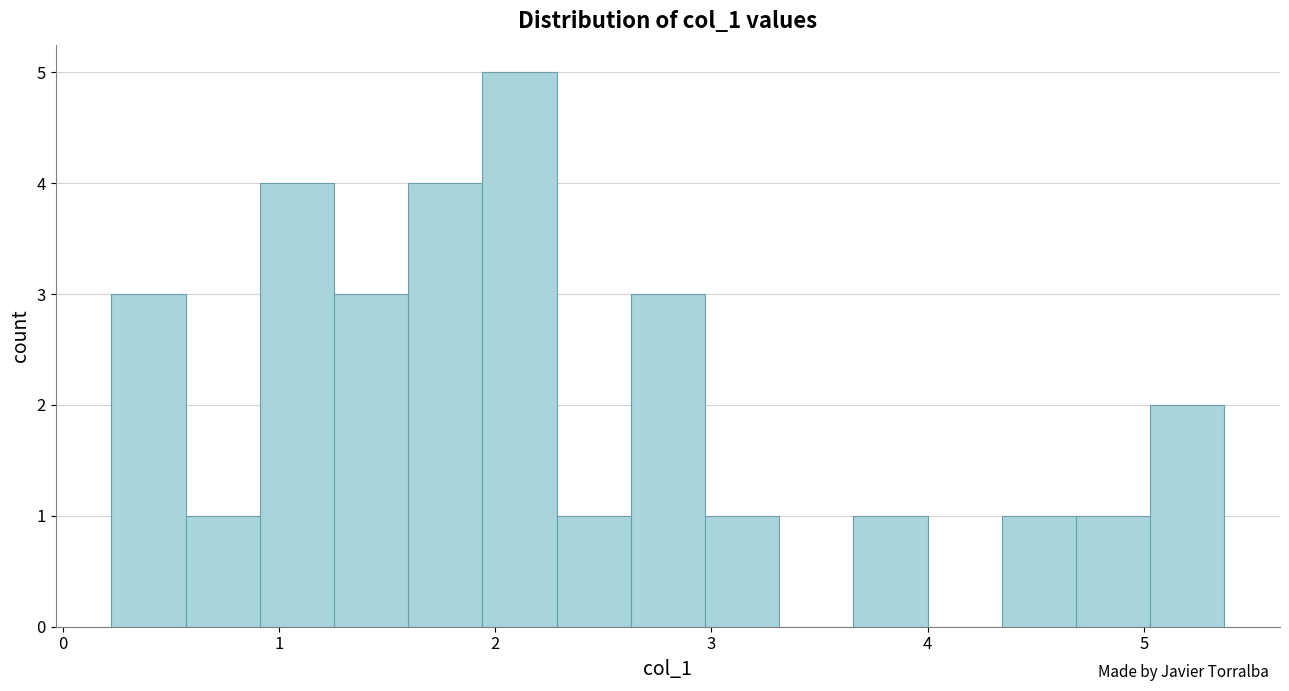

Around what value on the x-axis is the tallest bar? Give the approximate position of its centre, as read against the axis.

2.1